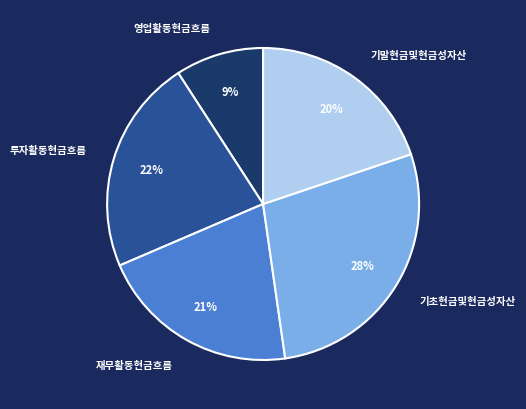

What is the smallest slice in the pie chart?

영업활동현금흐름